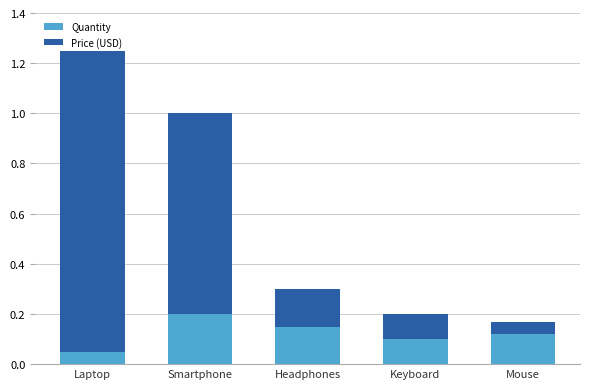

What is the sum of all Quantity values?

0.6